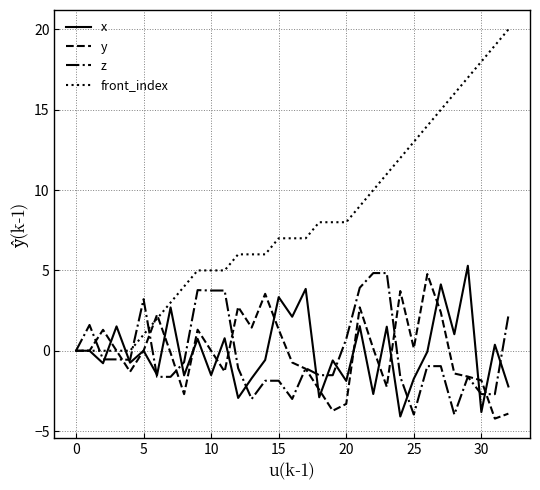

Which series has the largest total across all categories?

front_index